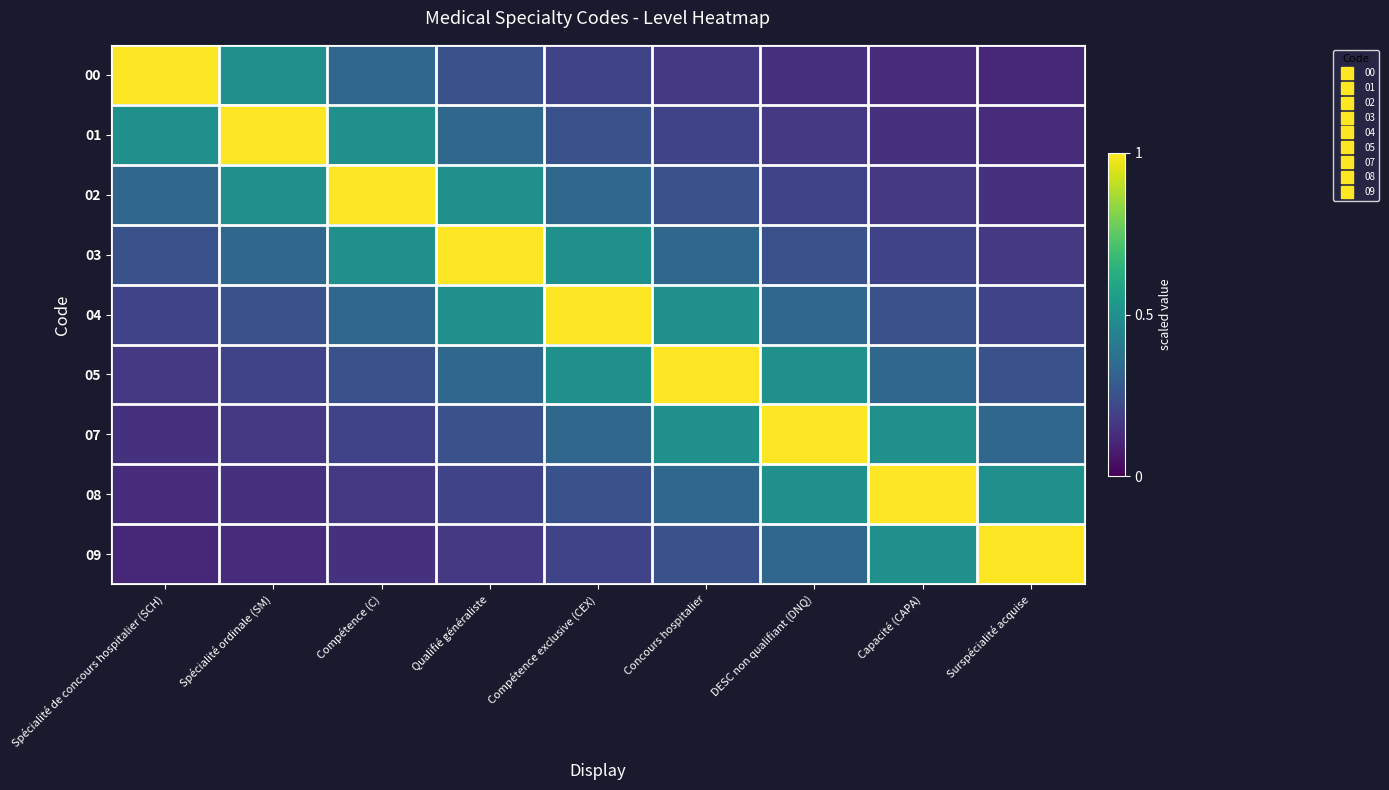

At Capacité (CAPA), list the series in order from smallest to largest.

00, 01, 02, 03, 04, 05, 07, 09, 08